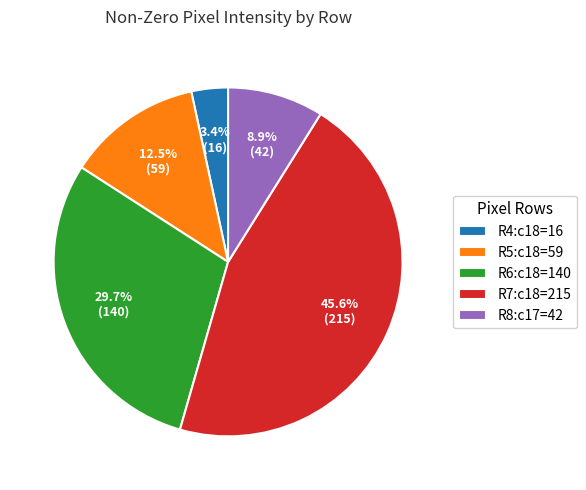

What is the total percentage of R7:c18=215 and R8:c17=42?

54.4%